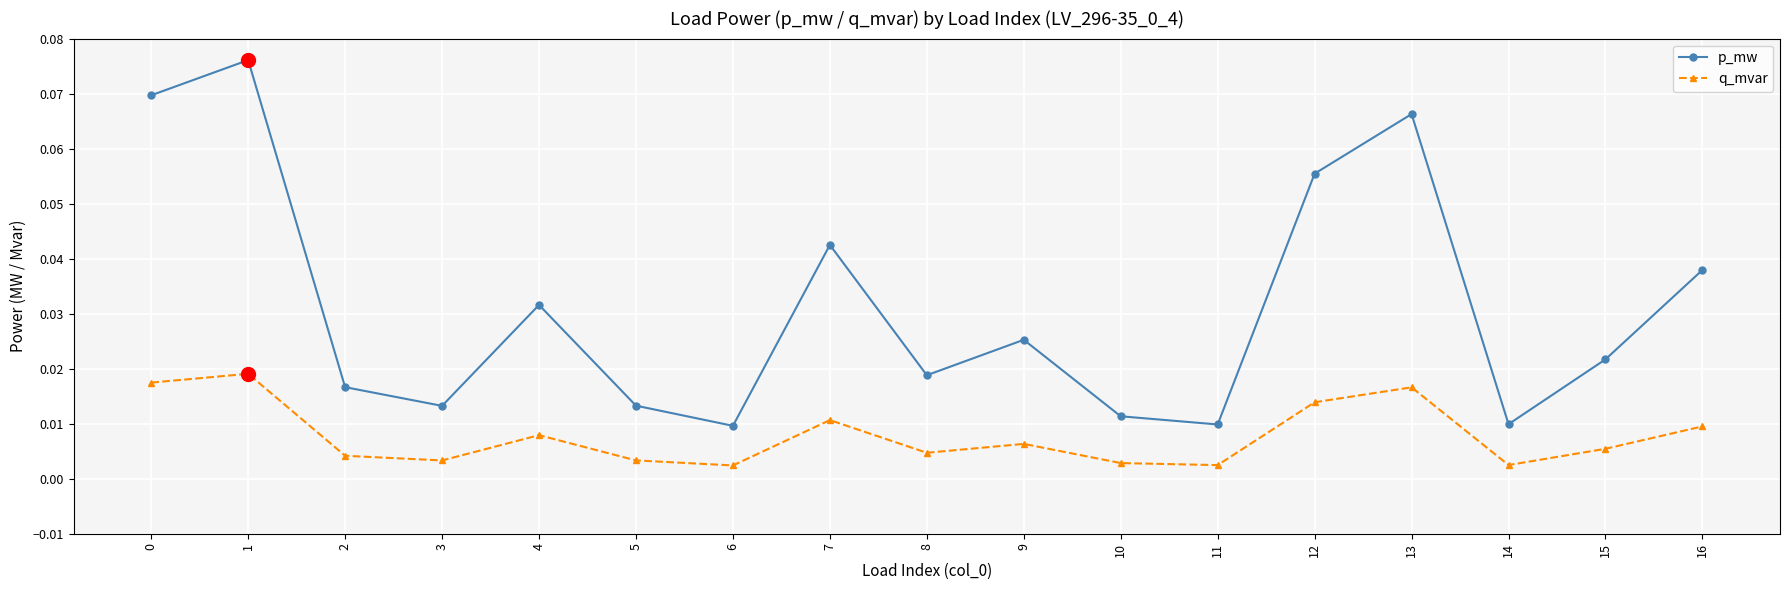

Is this an area chart (filled region under the line)?

No